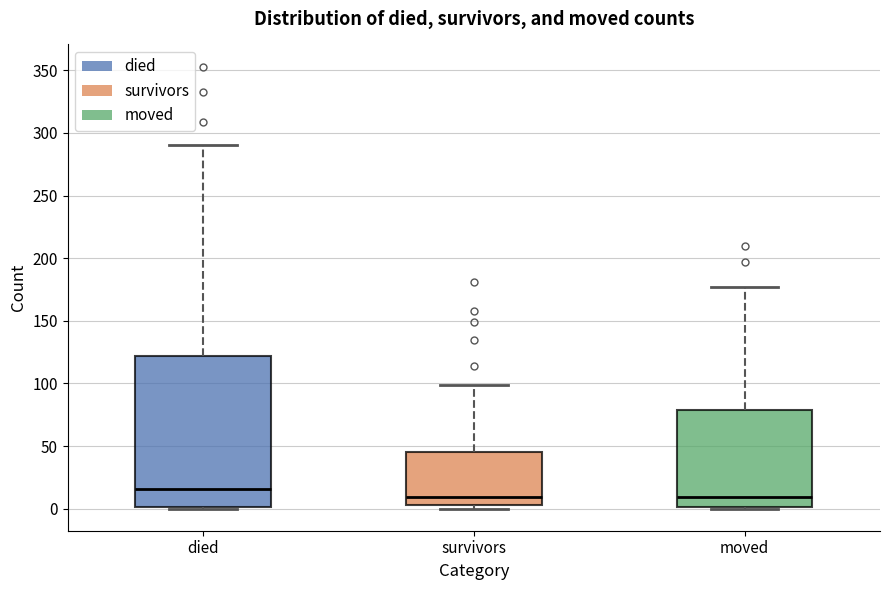

Where does the median line of the box for died sit on the y-axis? The values are not printed on the chart, so give them approximately, as read against the axis.

15